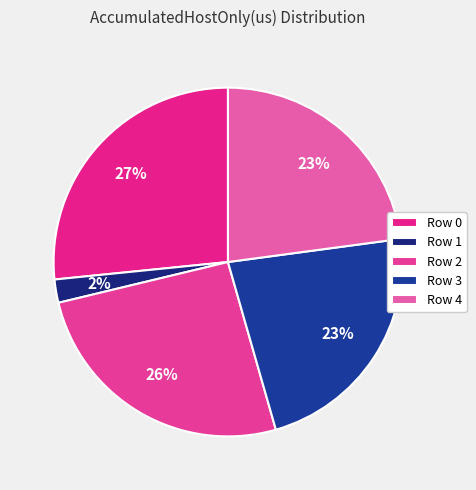

The Row 4 slice represents 33% of the pie. True or false?

False